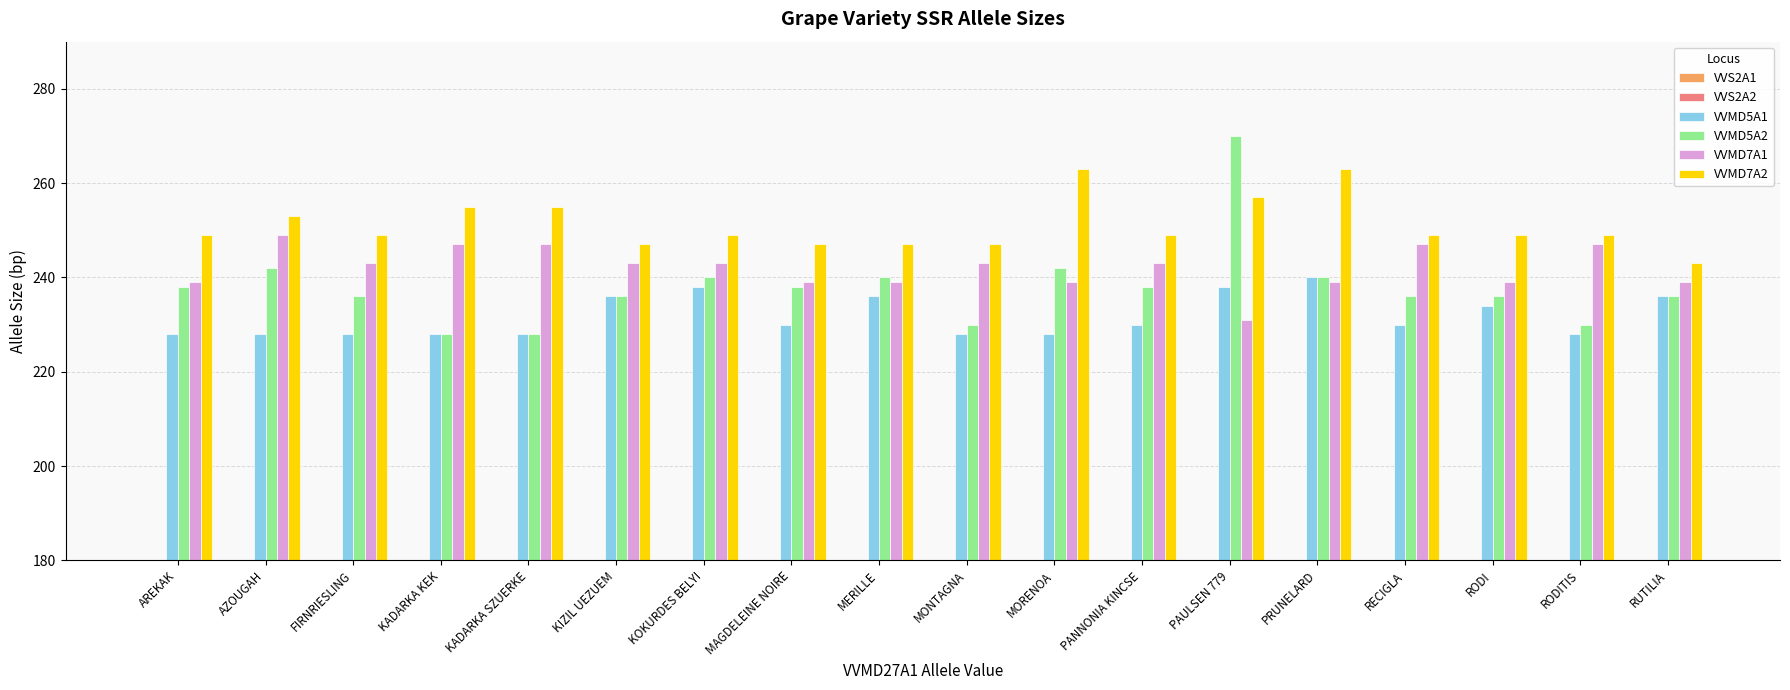

Between PANNONIA KINCSE and PAULSEN 779, which series saw the biggest shift?

VVMD5A2